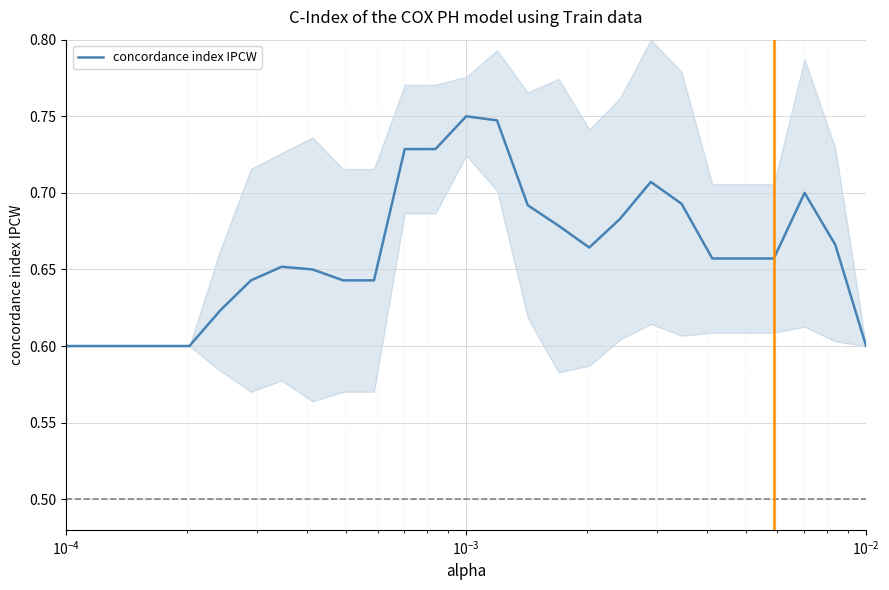

The chart shows a value of 0.3 at 10. True or false?

False